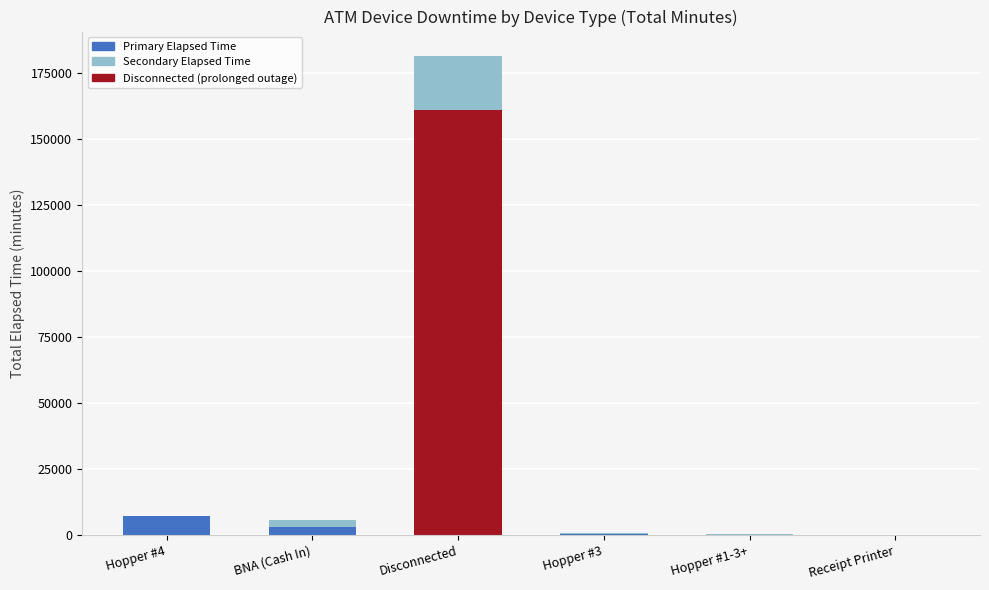

At which category is the sum across all series the highest?

Disconnected